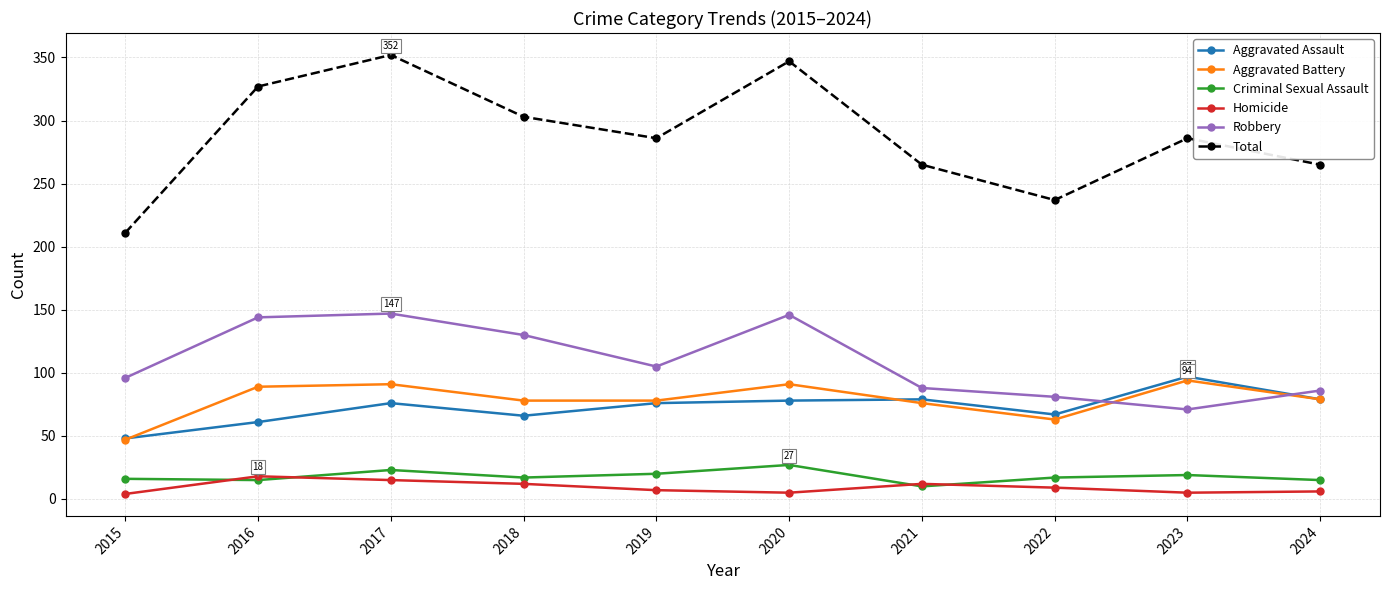

What is the total value across all series at 2023?

572